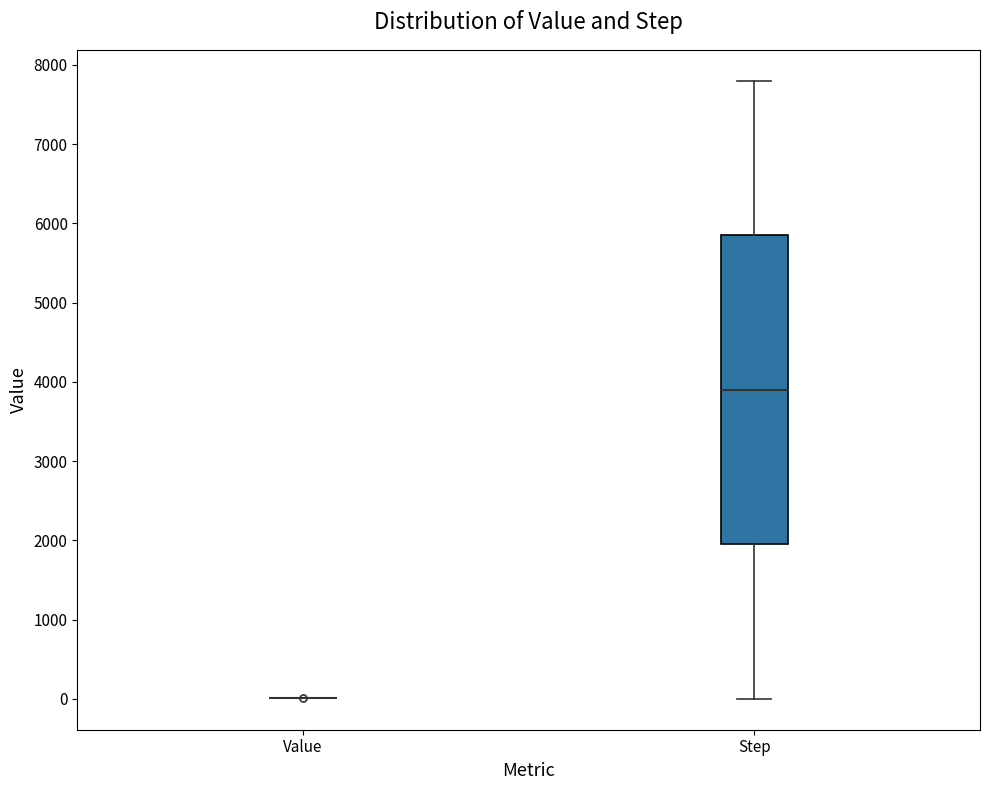

Reading left to right, read every box against the y-axis: the position of its median line, the range the box covers, and the ends of its whiskers. The values are not printed on the chart, so give them approximately, as read against the axis.

Value: box collapsed to a line at 0, whiskers 0 to 0
Step: median 3900, box 2000 to 5900, whiskers 0 to 7800